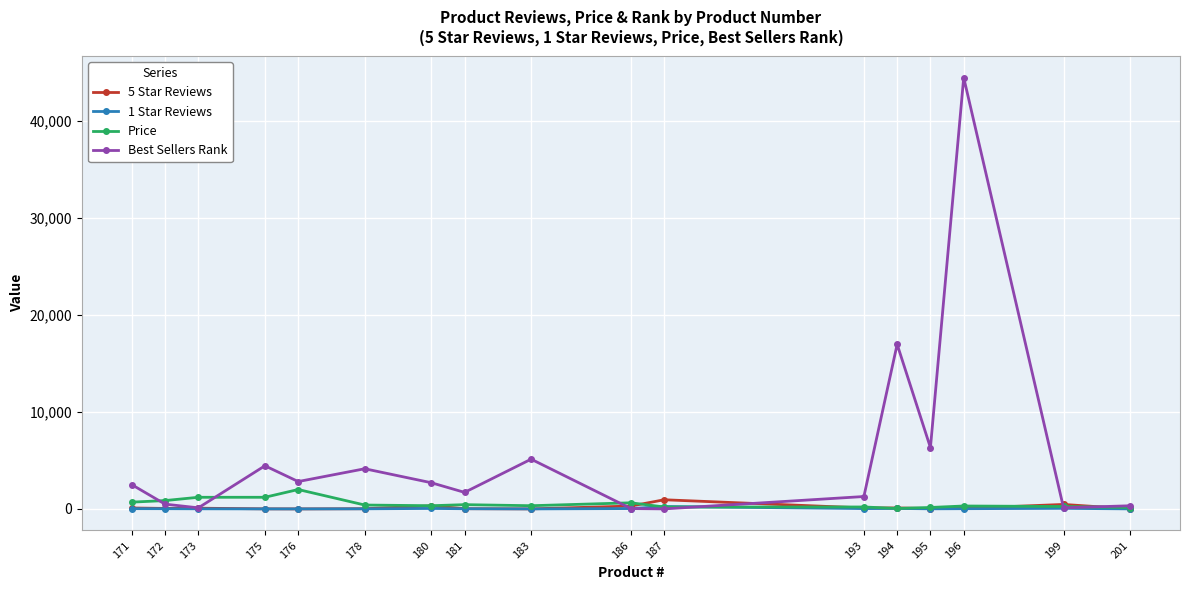

True or false: Best Sellers Rank has more than 2 interior local peaks.

True